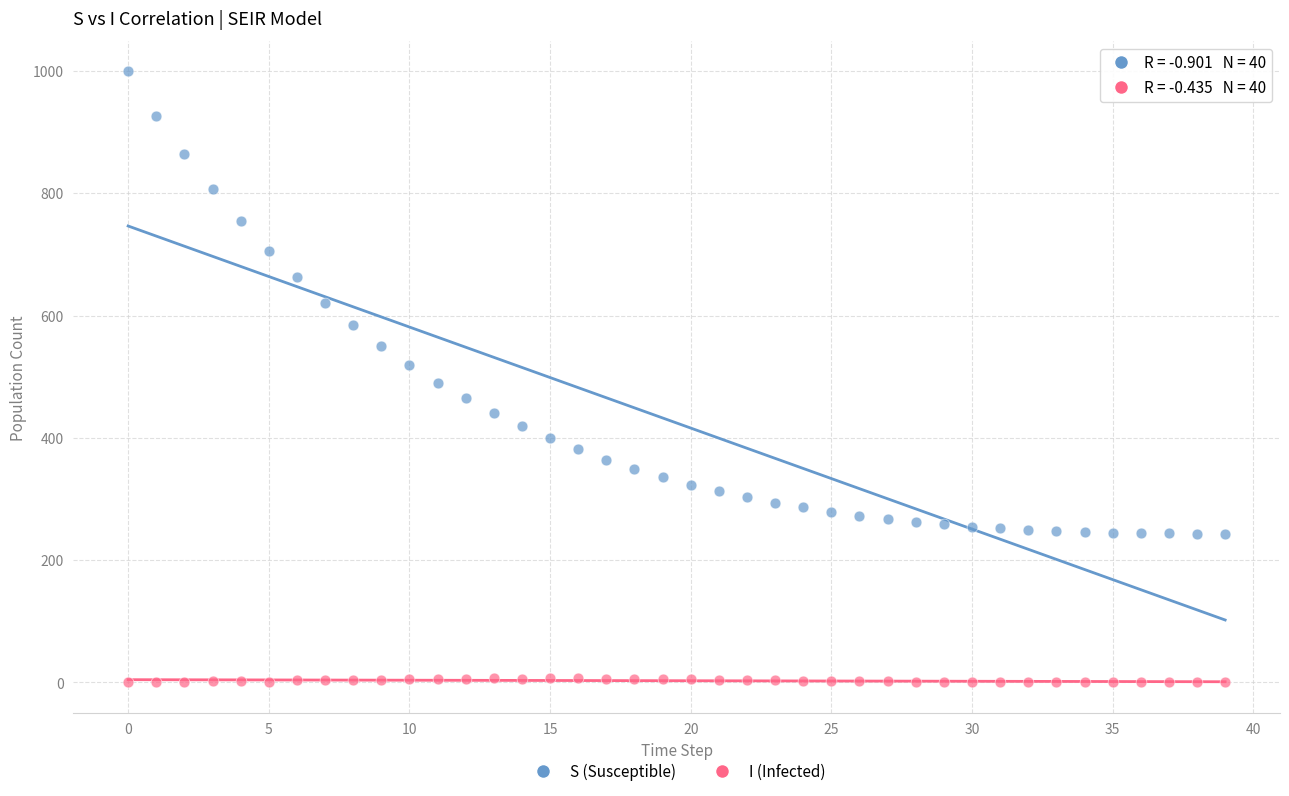

Across all data points, what is the range of Y values (max minus min)?

998.9